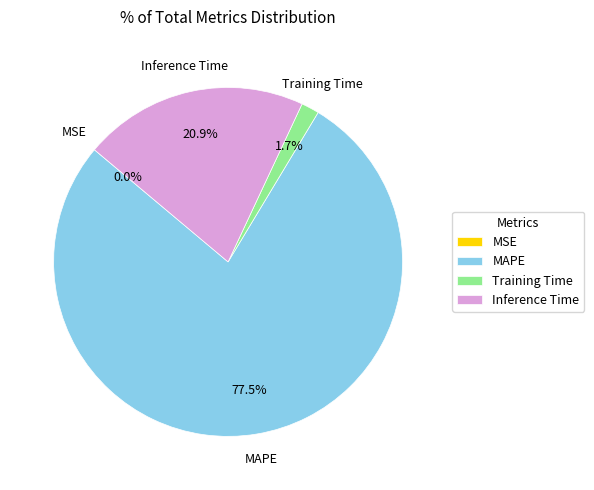

Which slice is the largest?

MAPE